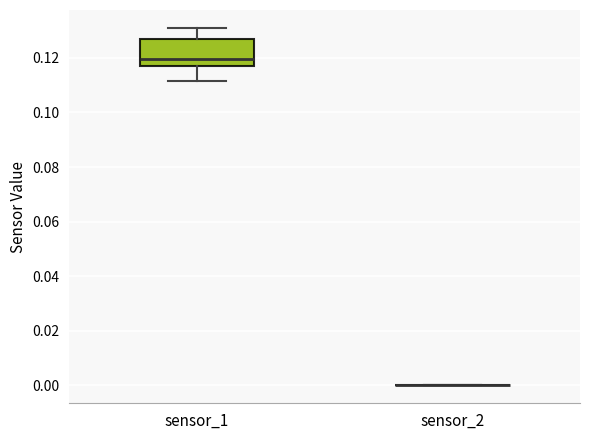

Comparing the boxes themselves (not the whiskers), which one is the tallest?

sensor_1